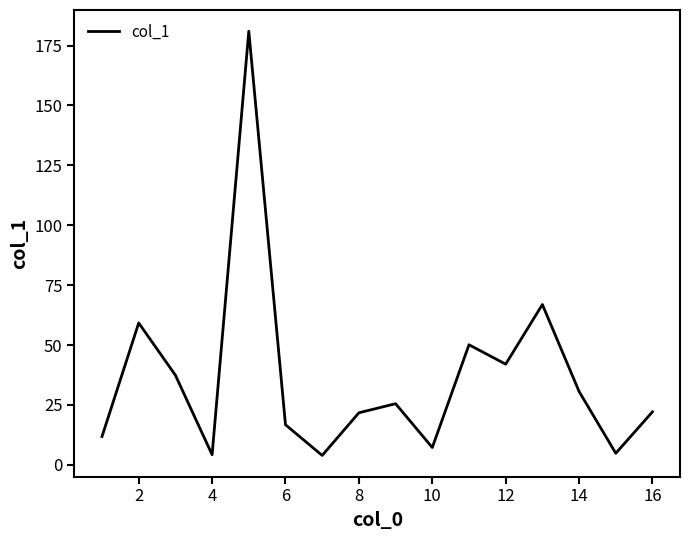

What is the maximum value shown in the chart?

181.0